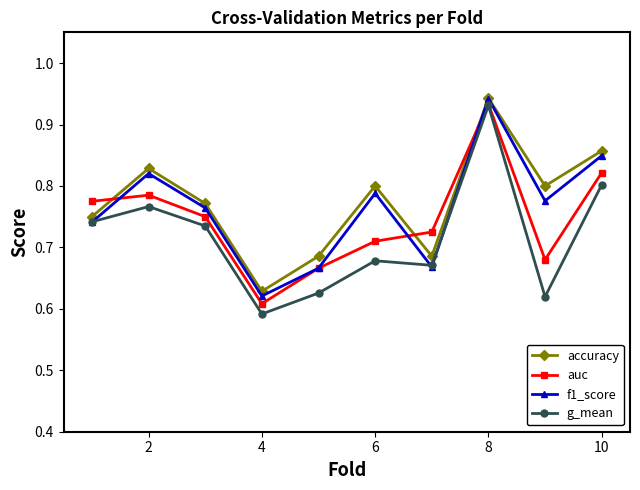

How many auc values are between 0 and 1?

10